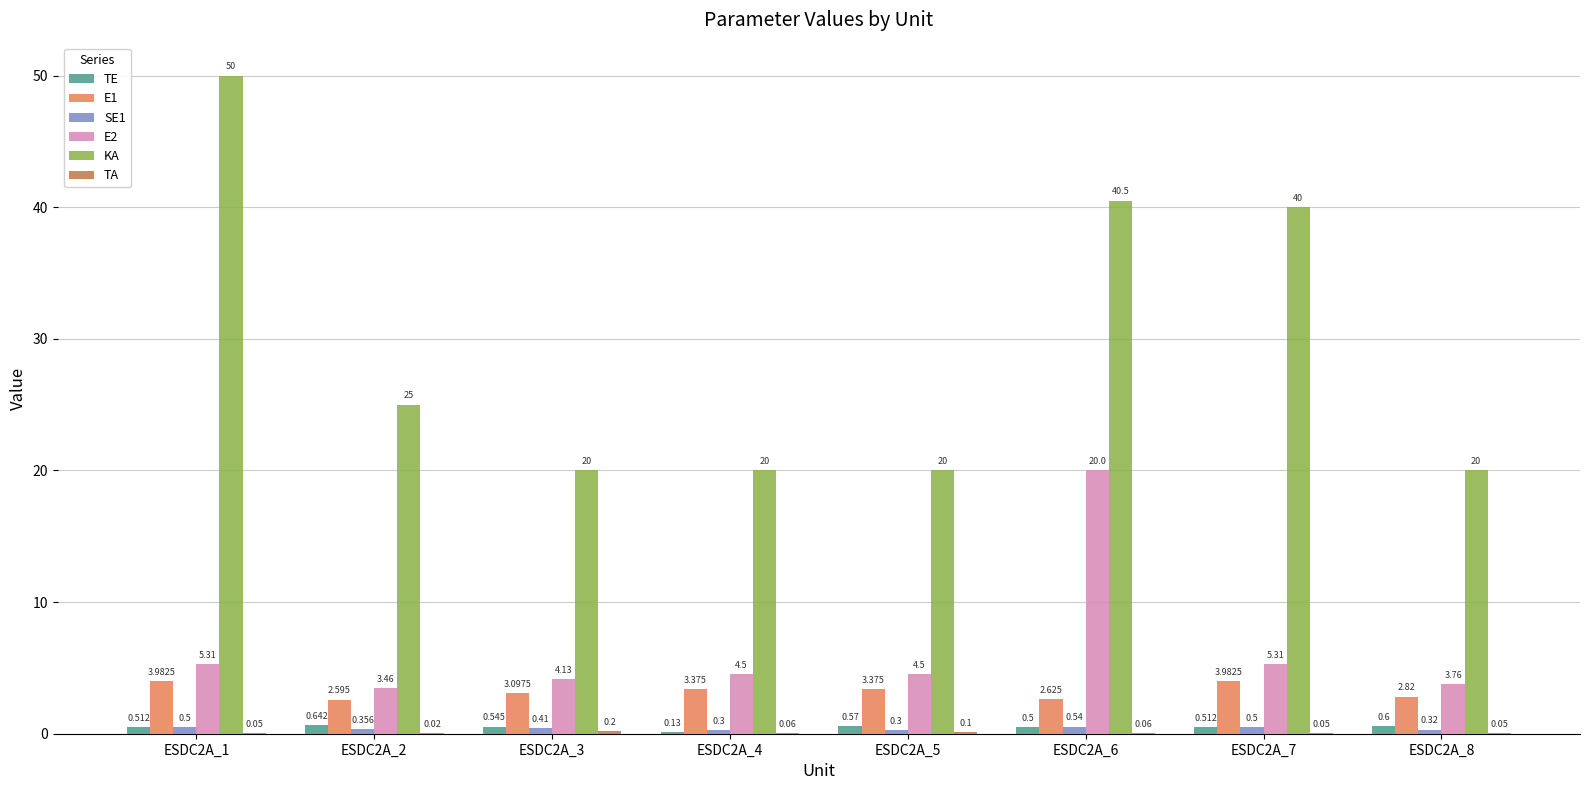

Which series has the largest total across all categories?

KA